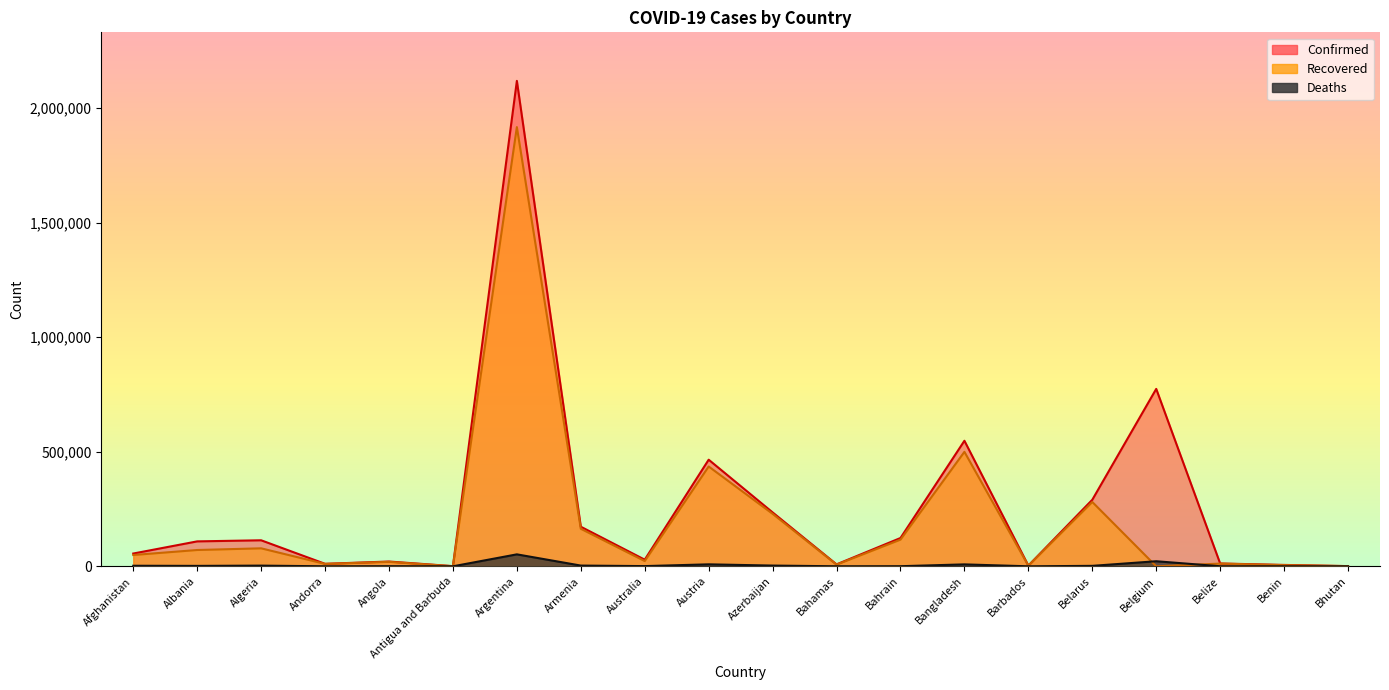

List the labels in order of Deaths value, largest first.

Argentina, Belgium, Austria, Bangladesh, Azerbaijan, Armenia, Algeria, Afghanistan, Belarus, Albania, Australia, Angola, Bahrain, Belize, Bahamas, Andorra, Benin, Barbados, Antigua and Barbuda, Bhutan